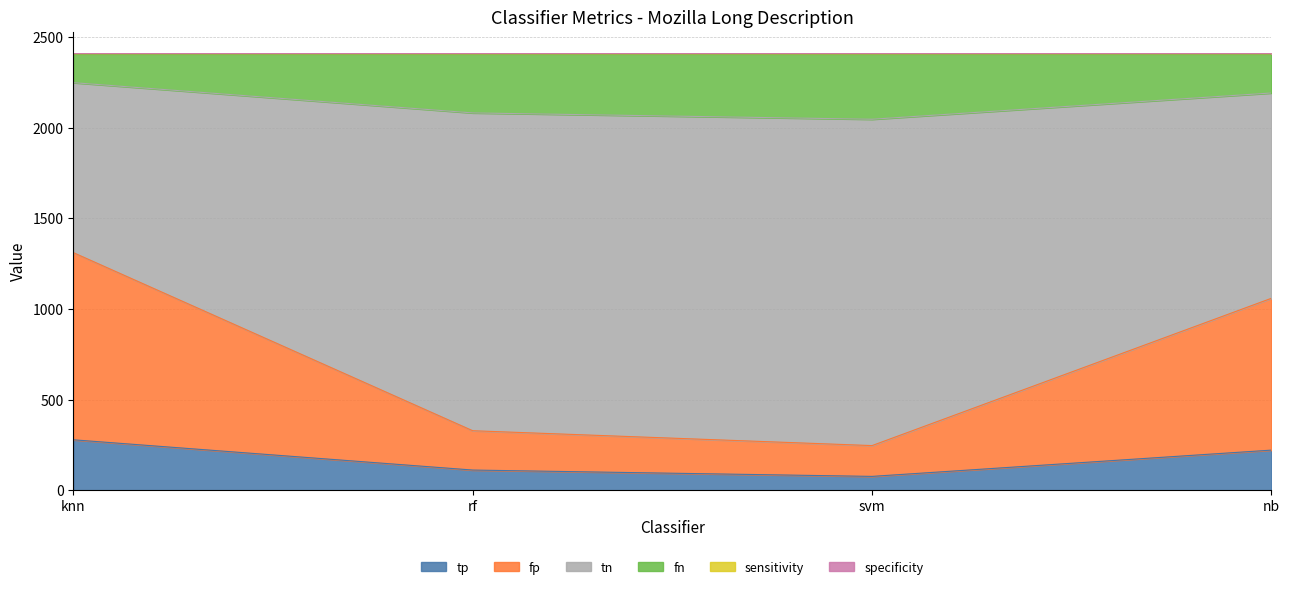

How many lines are shown in the chart?

6